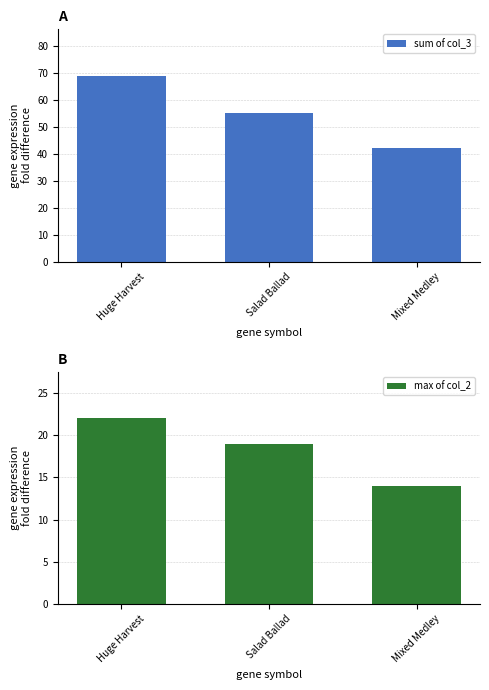

How many values in the max of col_2 series exceed 19?

1